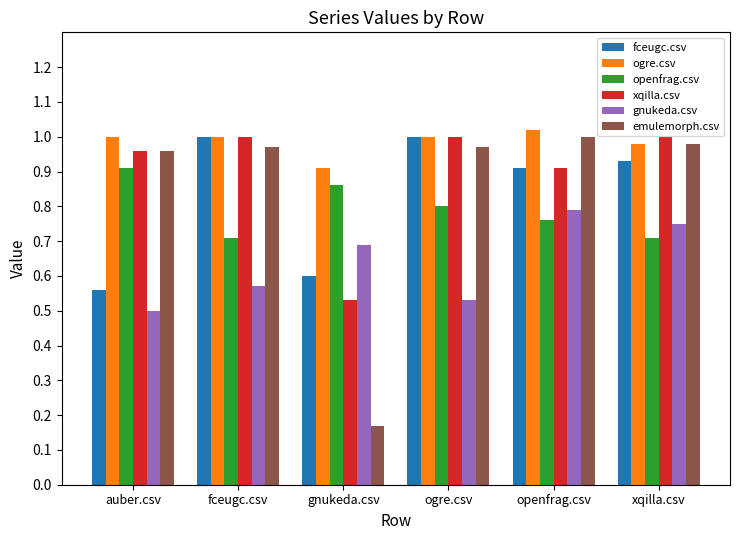

What is the sum of all xqilla.csv values?

5.4